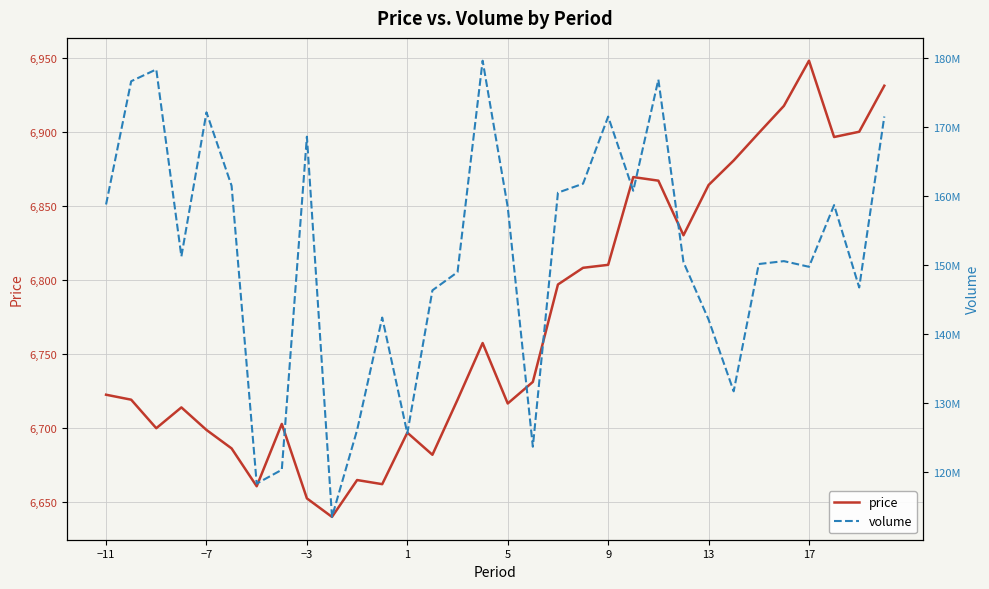

The value of price at 9 is 3696.2. True or false?

False